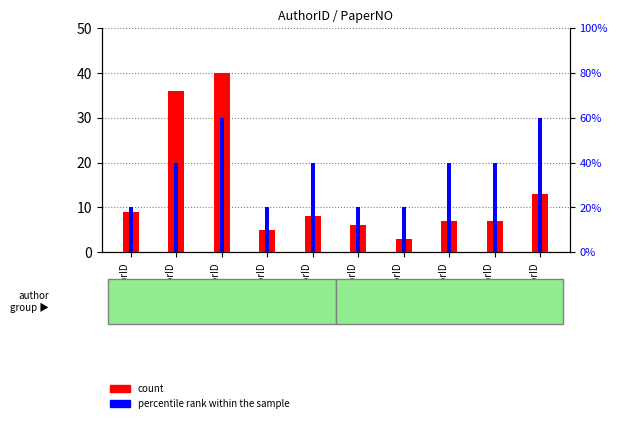

At how many categories does at least one series exceed 12?

3